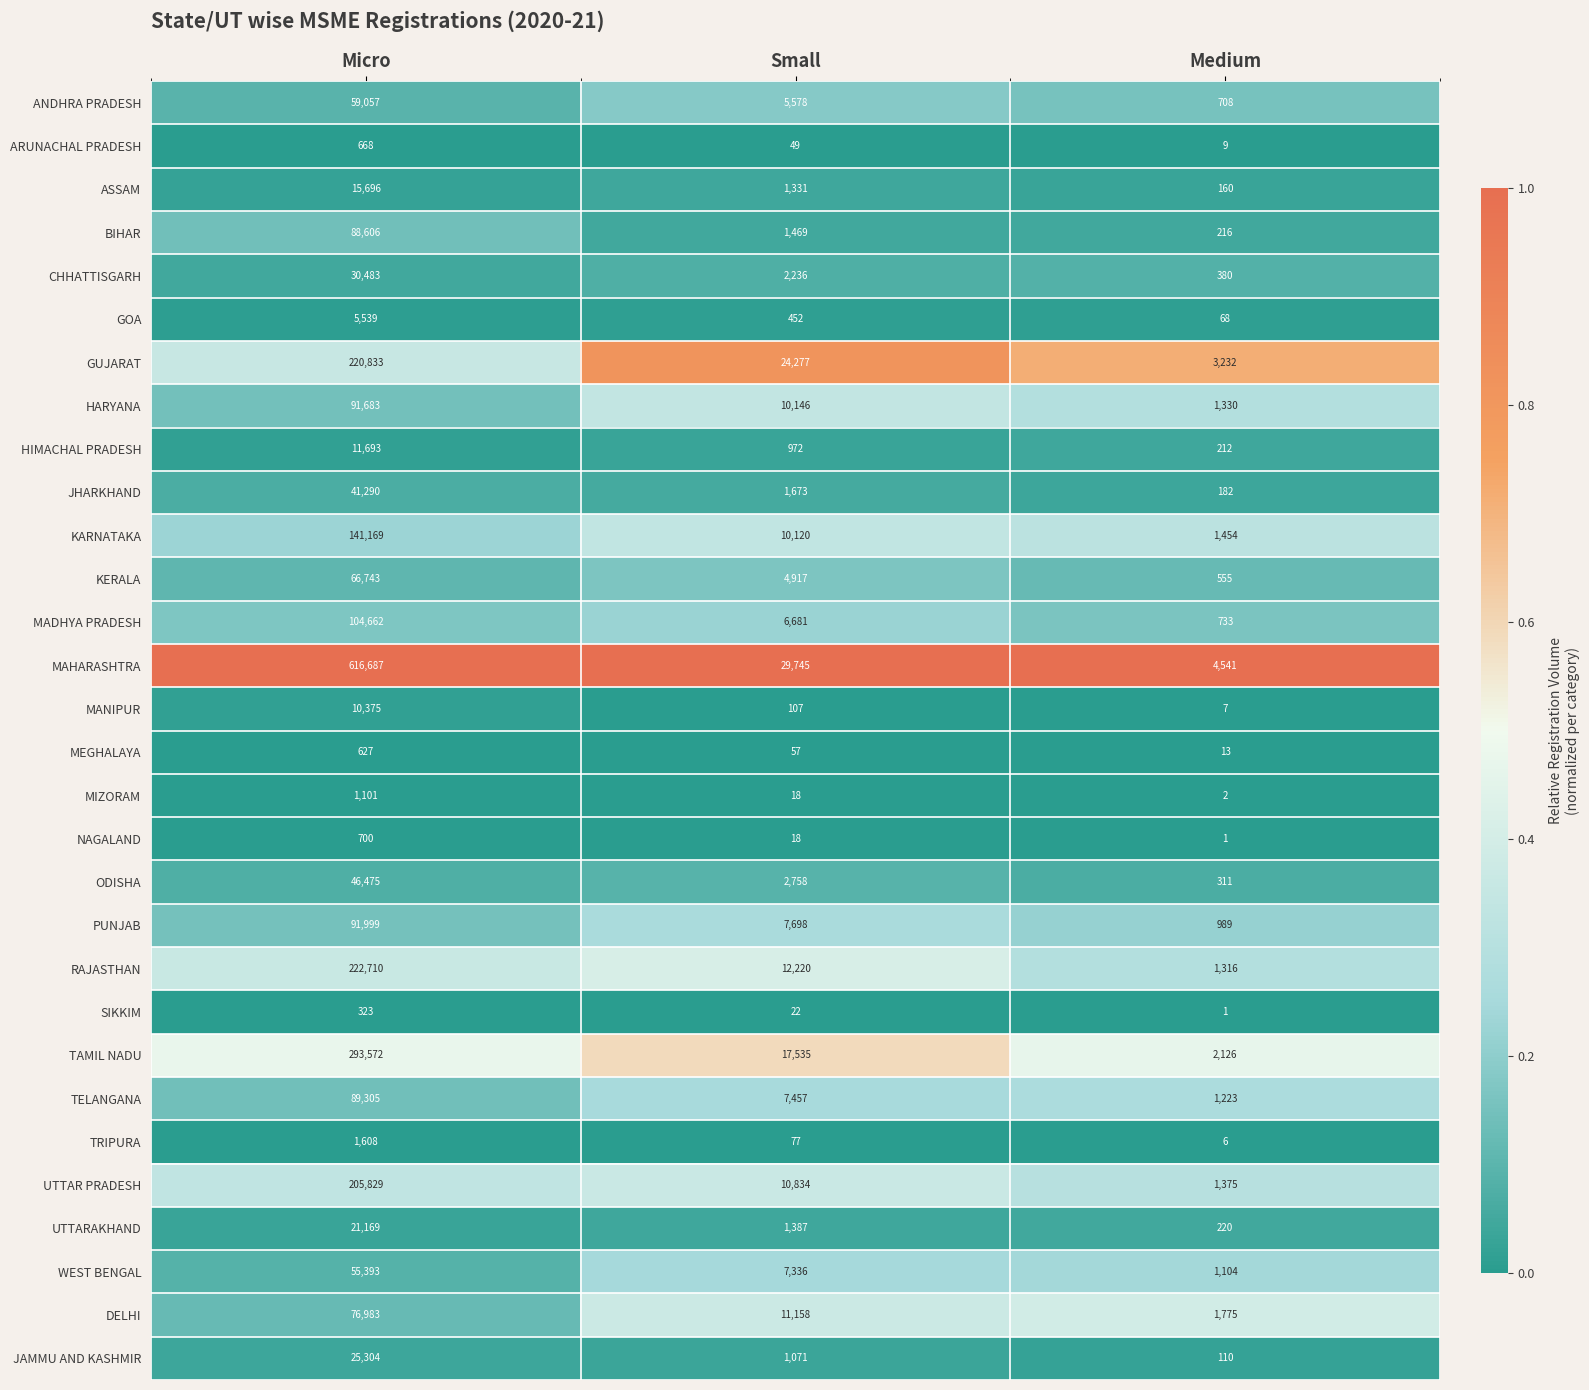

At which category does the chart reach its minimum across all series?

Medium